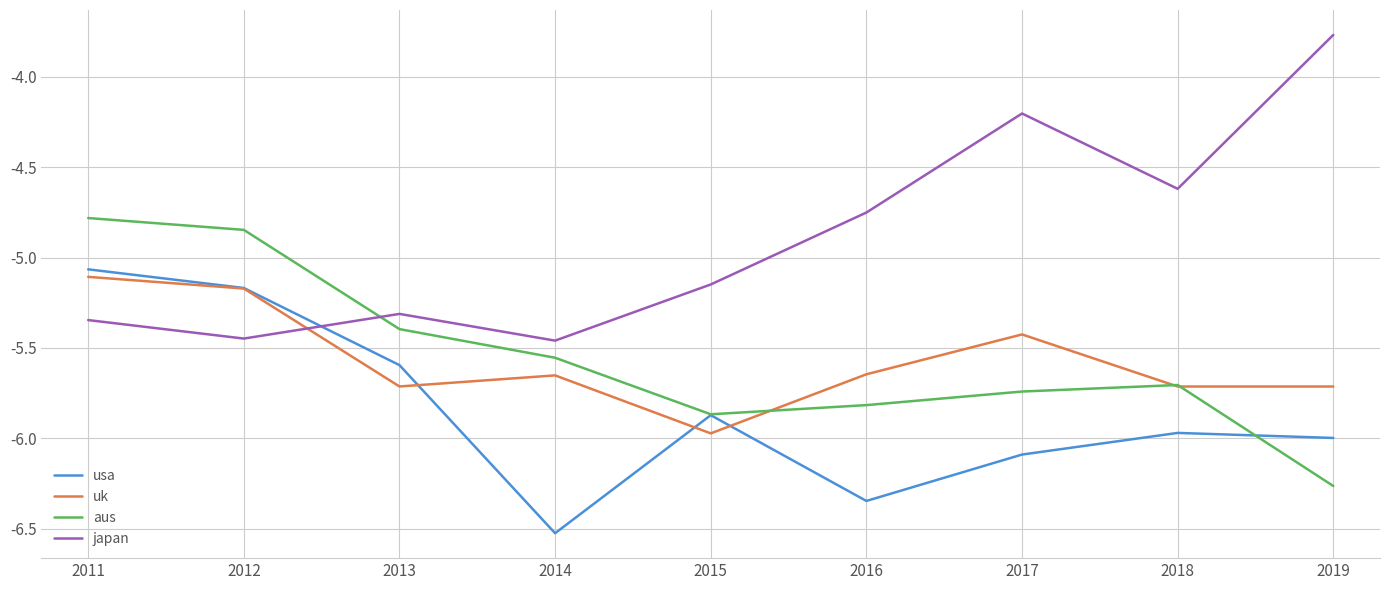

Which series has the widest spread of values?

japan